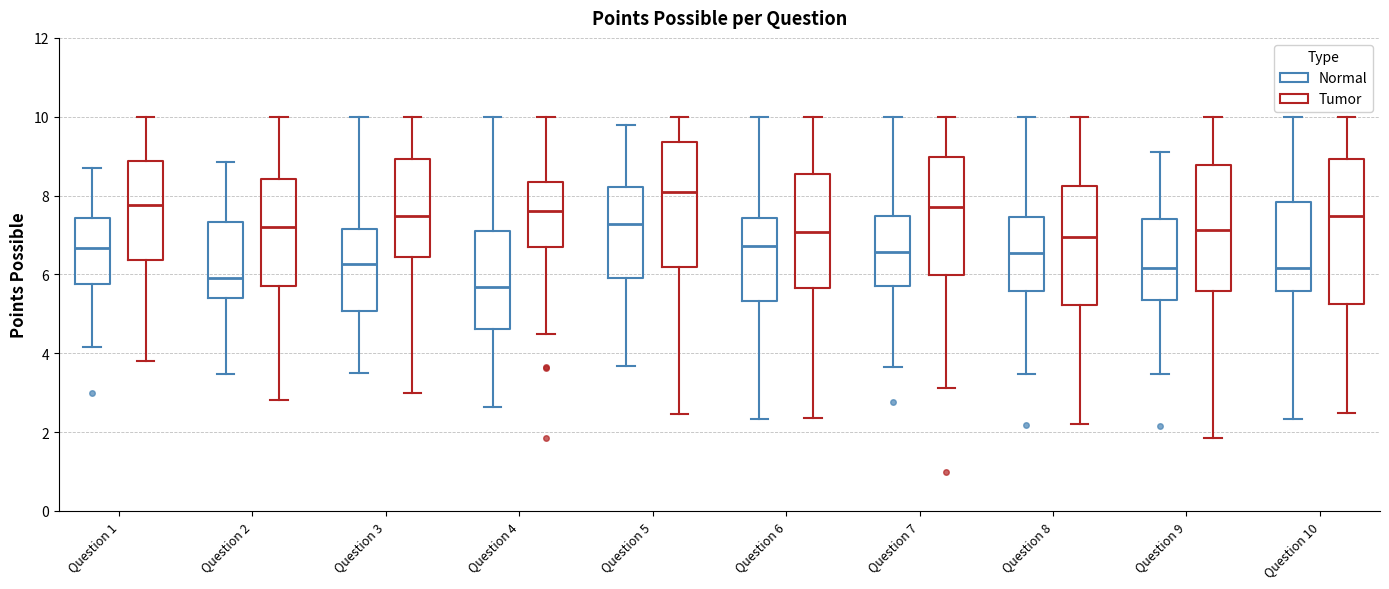

Where is the lower edge of the box for Question 10 (Tumor) on the y-axis? The values are not printed on the chart, so give them approximately, as read against the axis.

5.2